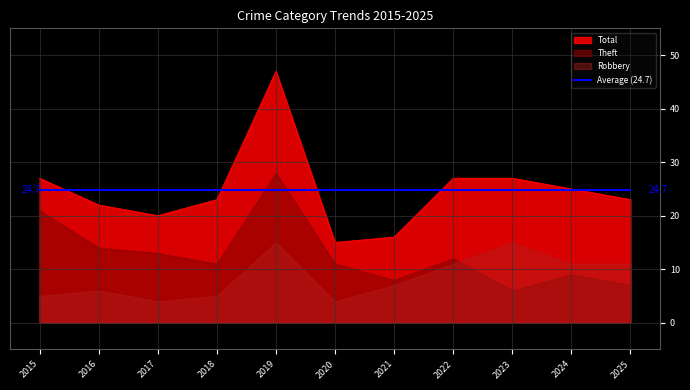

At which label does Total reach its peak?

2019